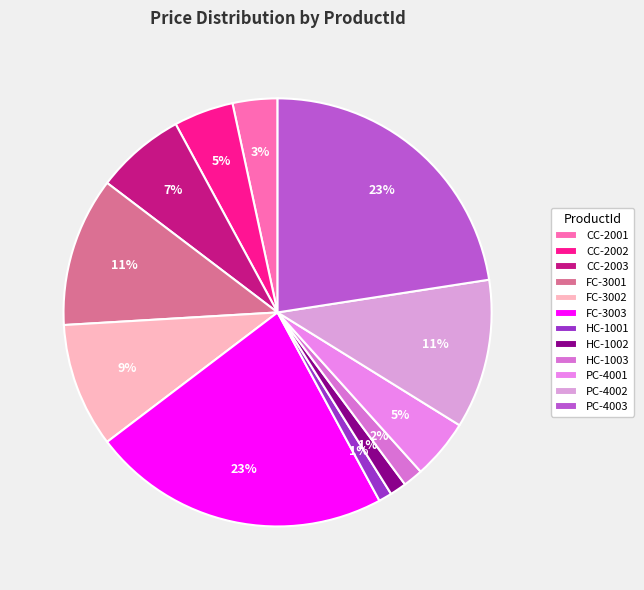

The FC-3002 slice represents 9% of the pie. True or false?

True